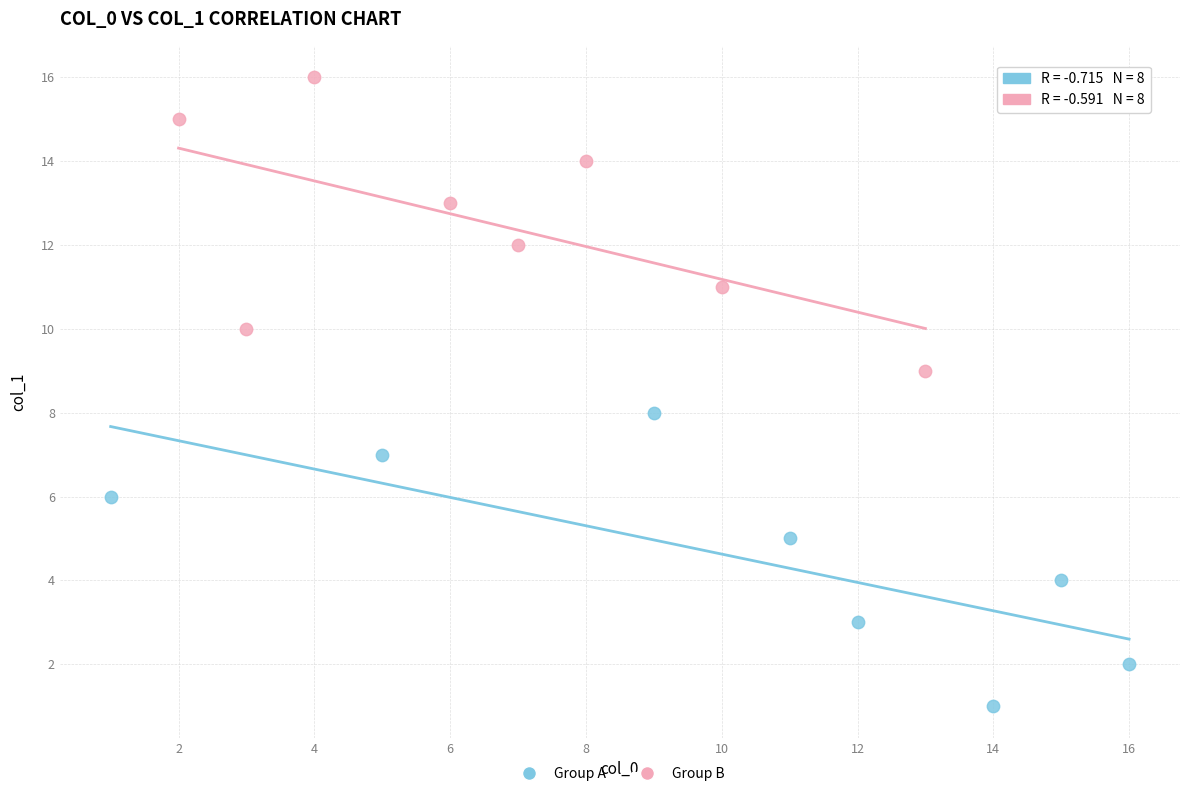

Which series reaches the maximum Y coordinate?

Group B